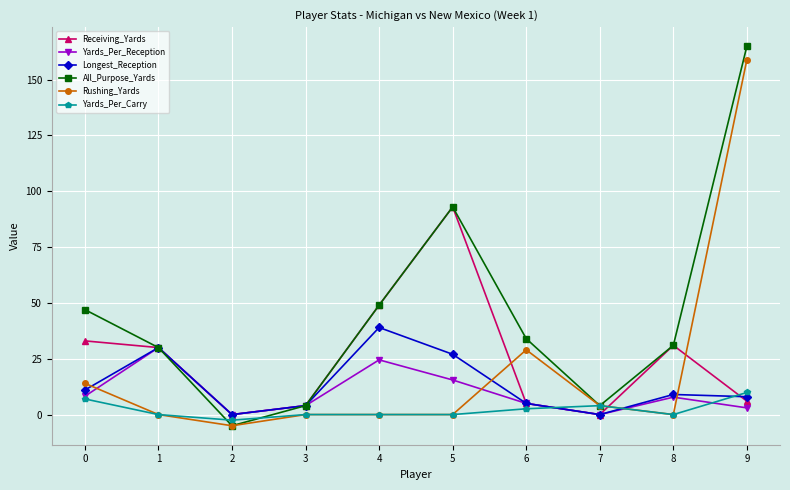

At which label is Yards_Per_Reception closest to 15?

5